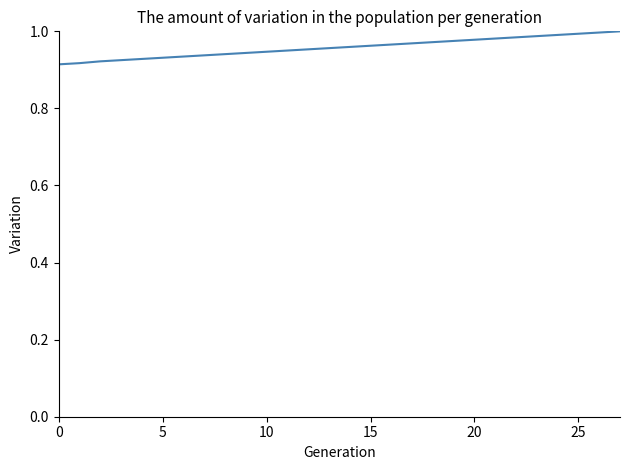

The chart shows a value of 0.4 at 20. True or false?

False